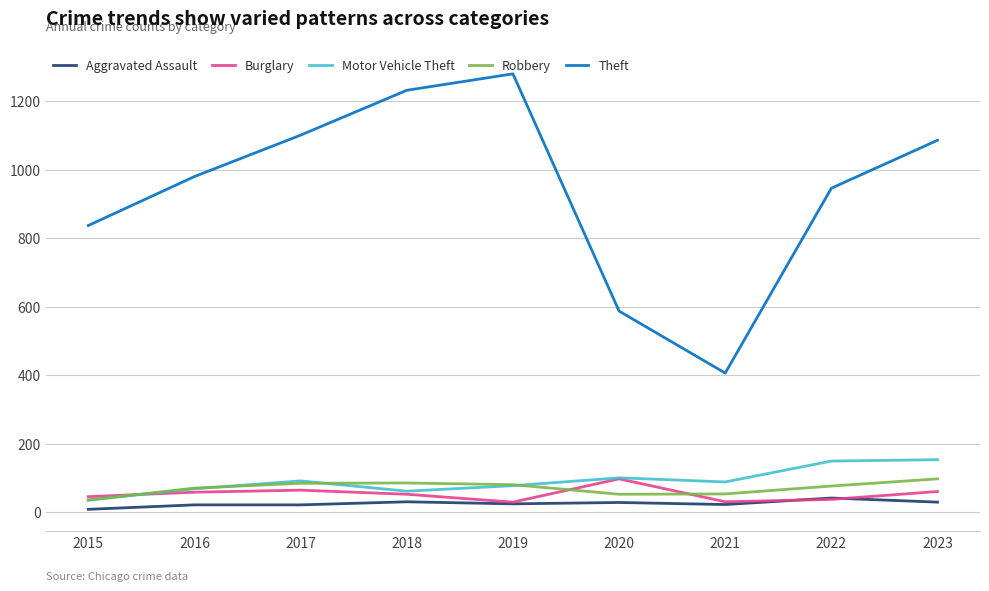

True or false: Burglary has more than 0 points higher than both neighbors.

True